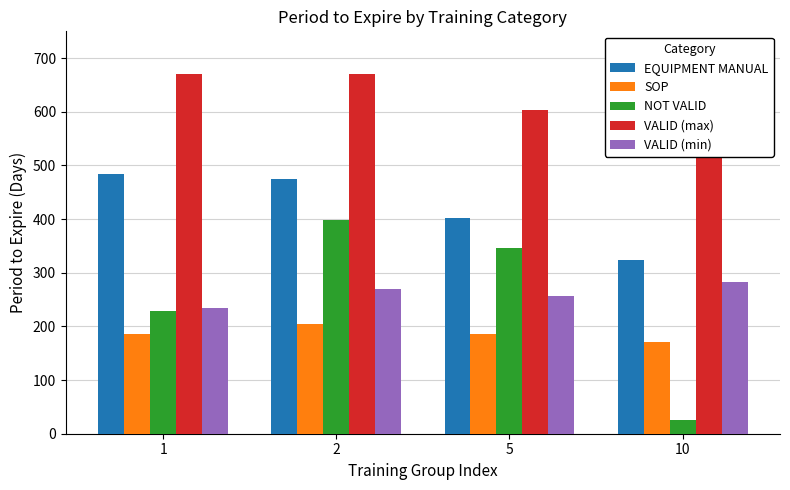

Count the number of data series in this chart.

5